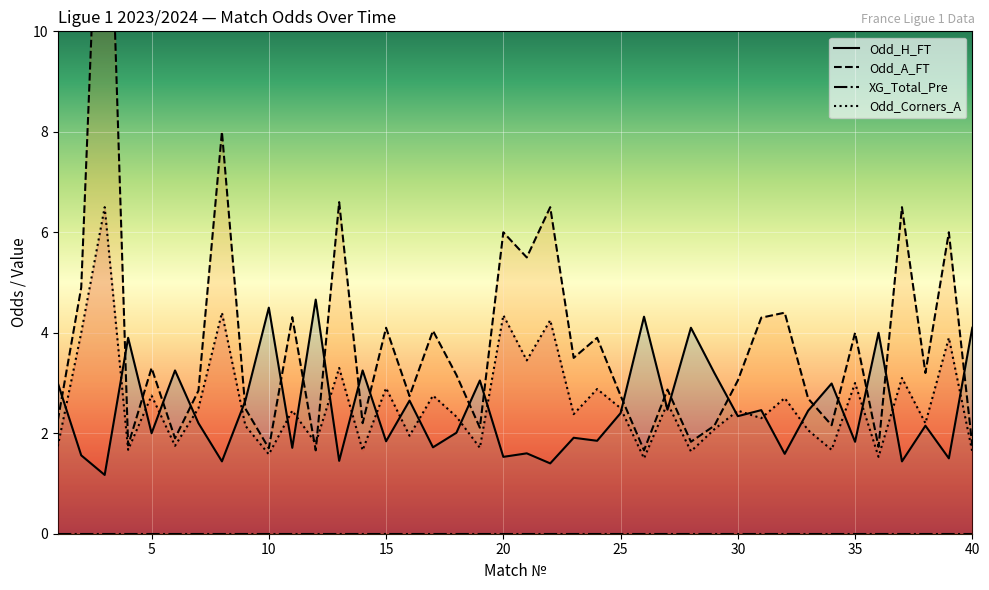

At which category does Odd_Corners_A reach its first local peak?

3